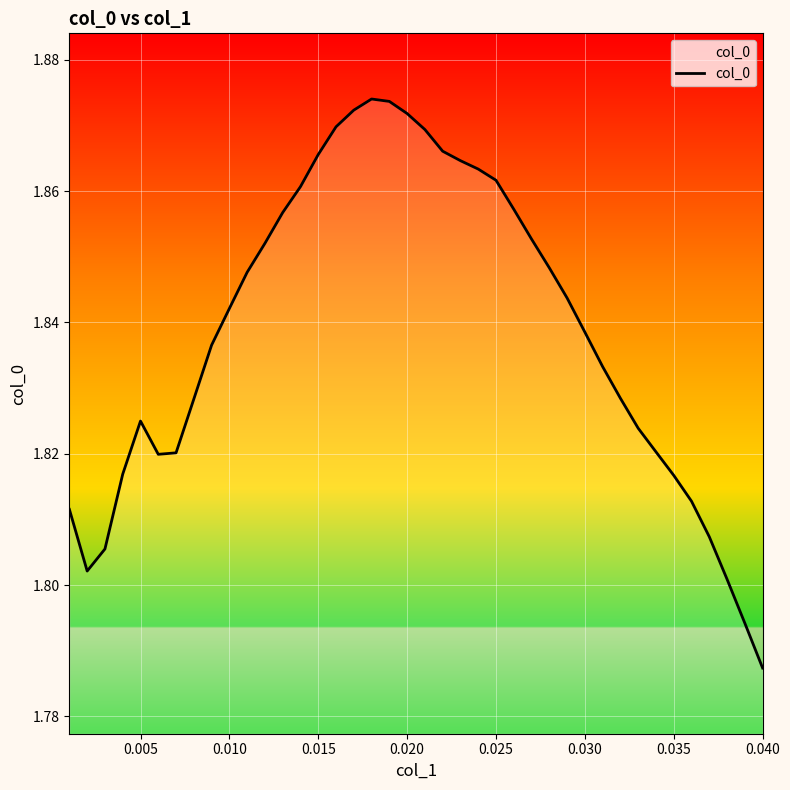

How many series are shown in this chart?

1